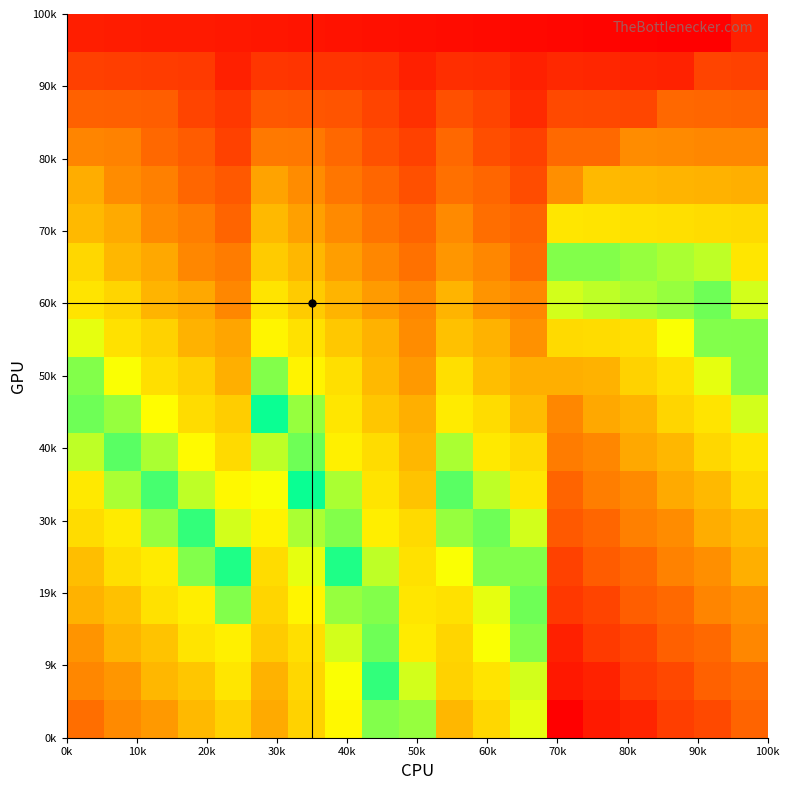

How many data points does each series have?

19